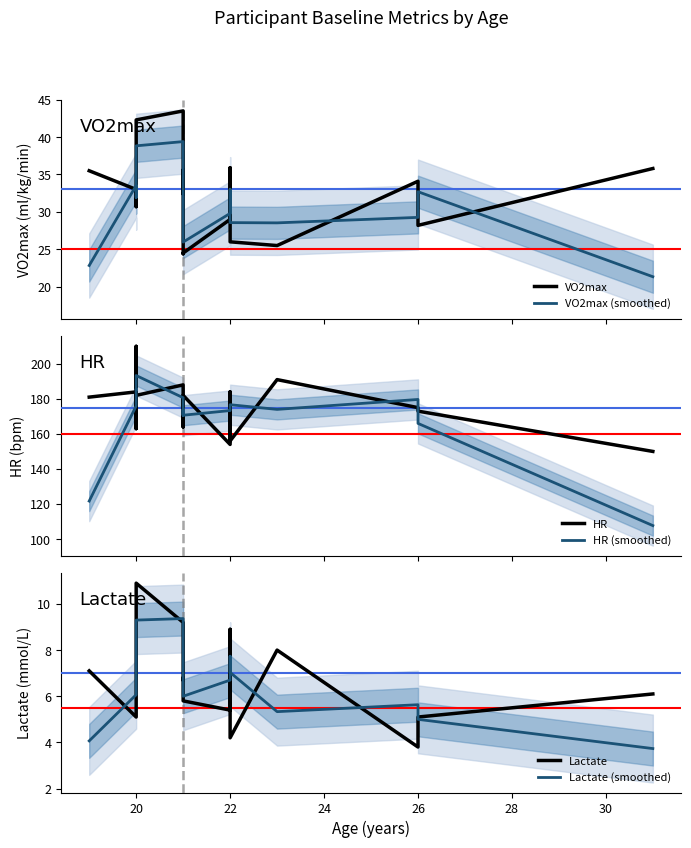

What are all the series names shown in the legend?

VO2max, VO2max (smoothed), HR, HR (smoothed), Lactate, Lactate (smoothed)